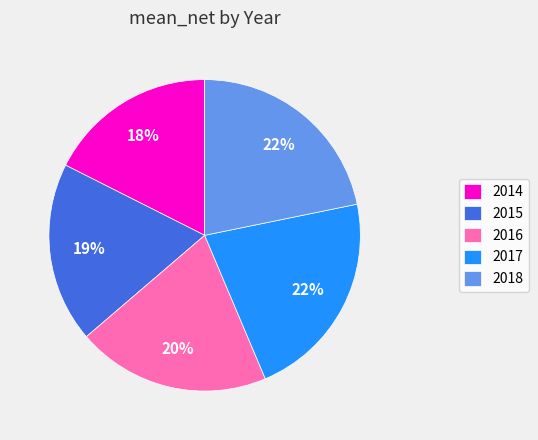

Count the number of slices in the pie.

5